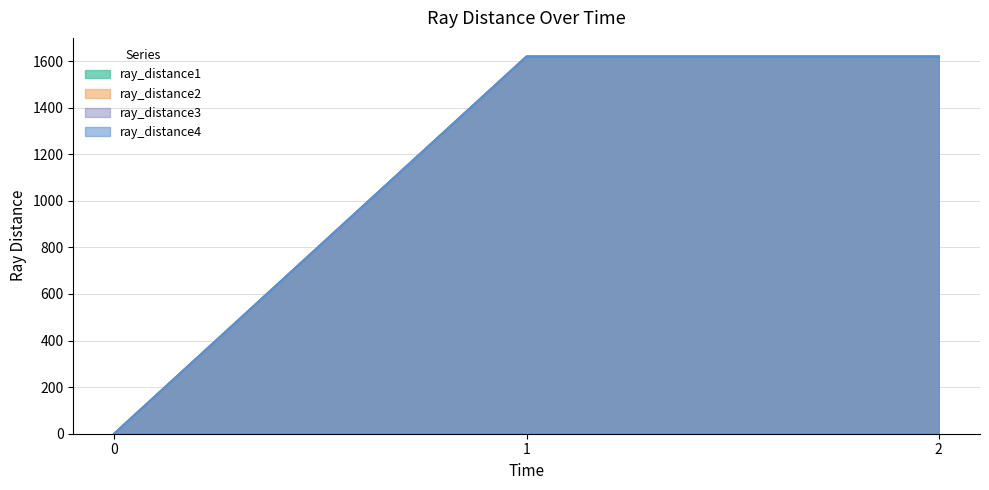

What is the value of the ray_distance3 point at the 2nd from the left?

1618.5